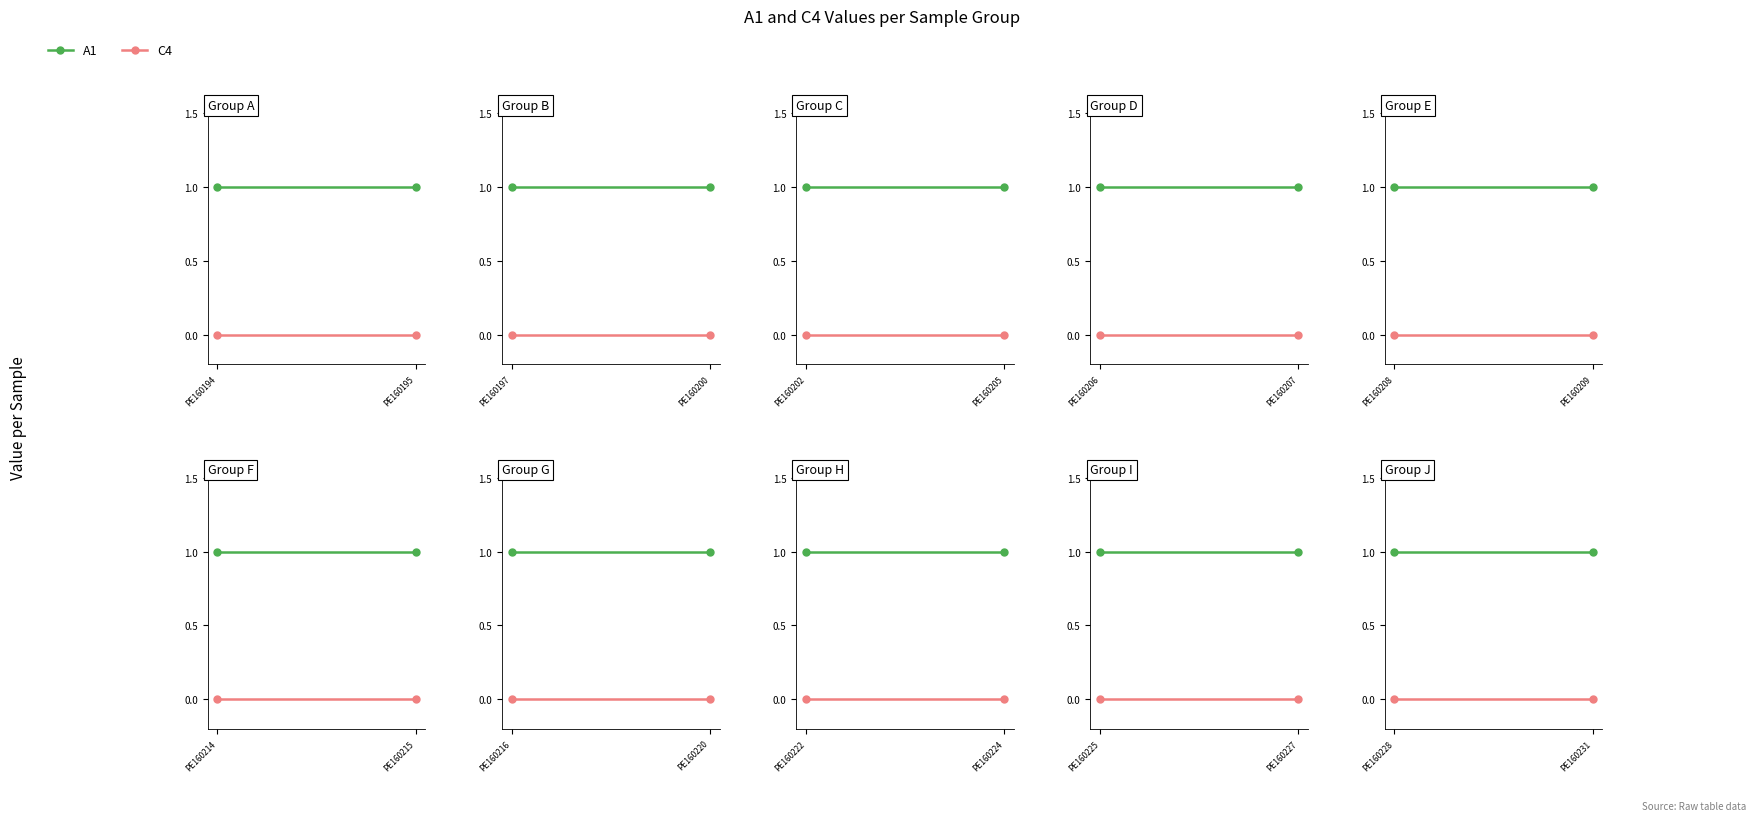

Which series has the widest spread of values?

A1